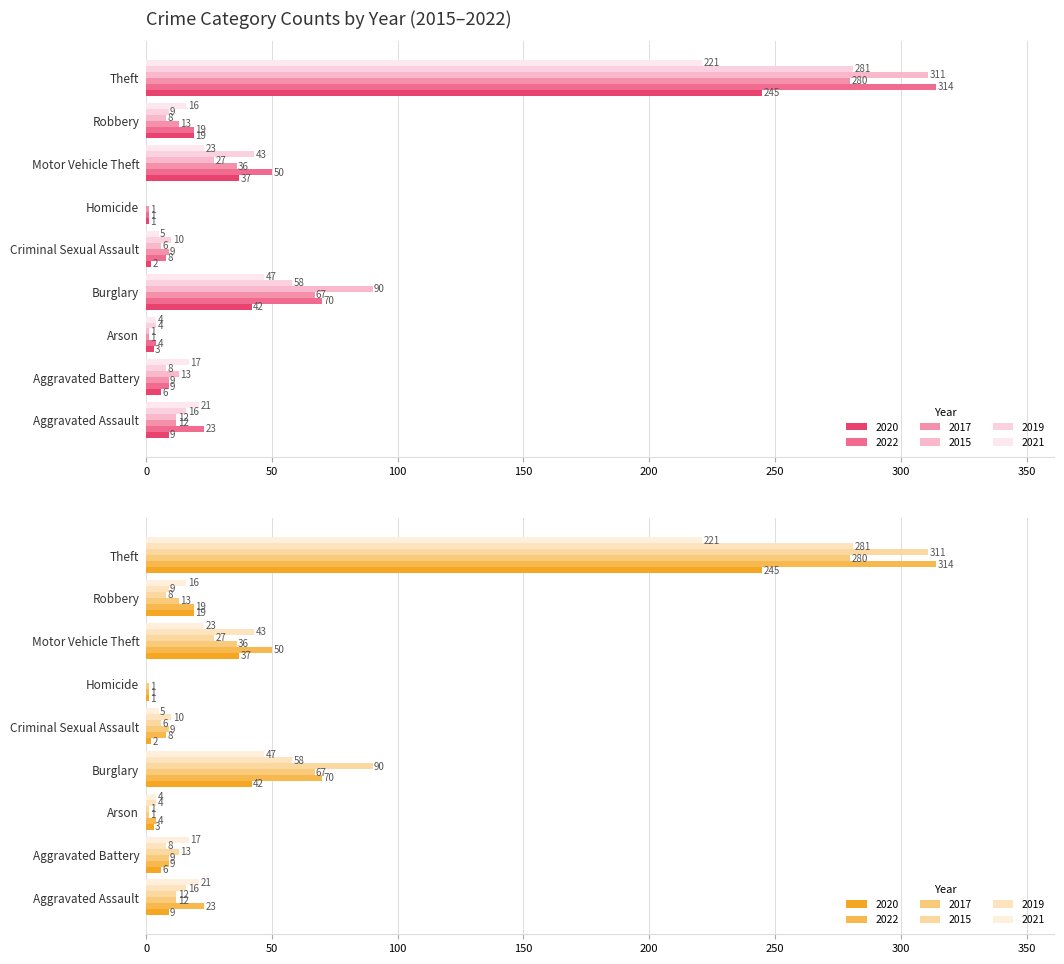

How many values in the 2019 series are below 10?

4